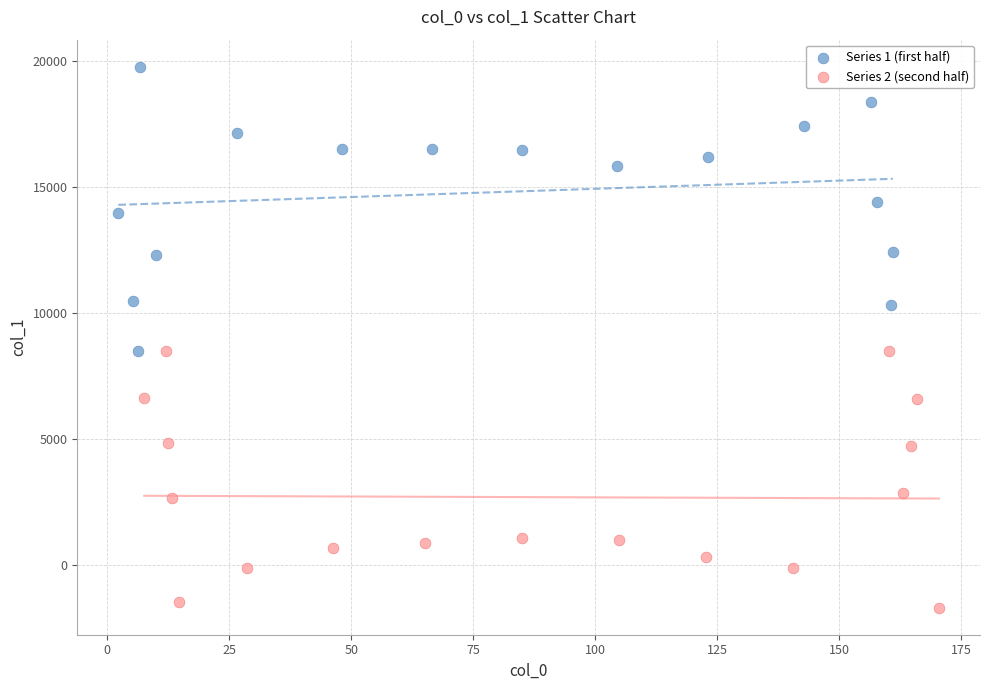

Which series reaches the maximum Y coordinate?

Series 1 (first half)